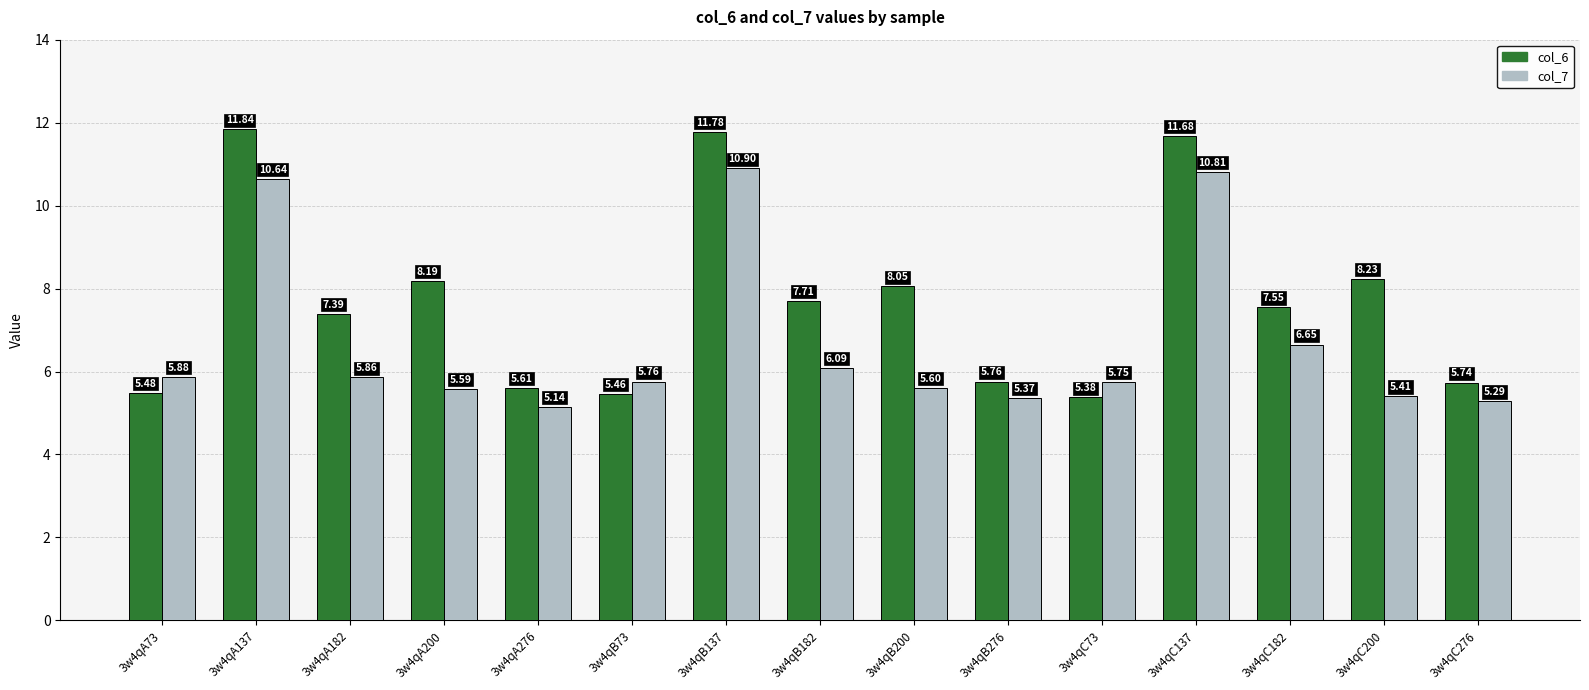

Rank the series at 3w4qA182 from lowest to highest value.

col_7, col_6